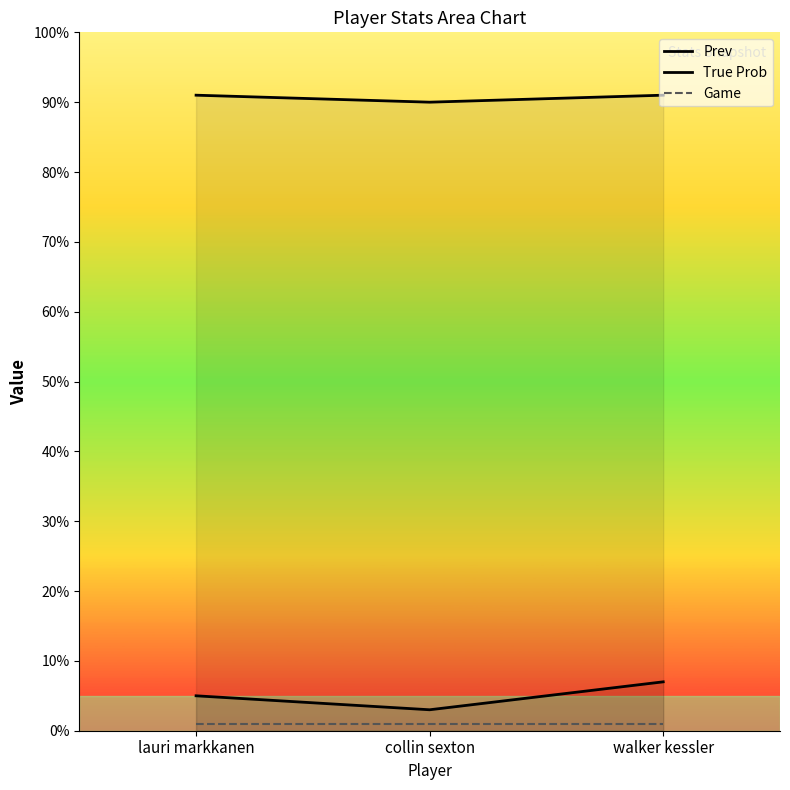

Reading left to right, transcribe all the data shown in this chart.

Prev: lauri markkanen=5	collin sexton=3	walker kessler=7
True Prob: lauri markkanen=91	collin sexton=90	walker kessler=91
Game: lauri markkanen=1	collin sexton=1	walker kessler=1